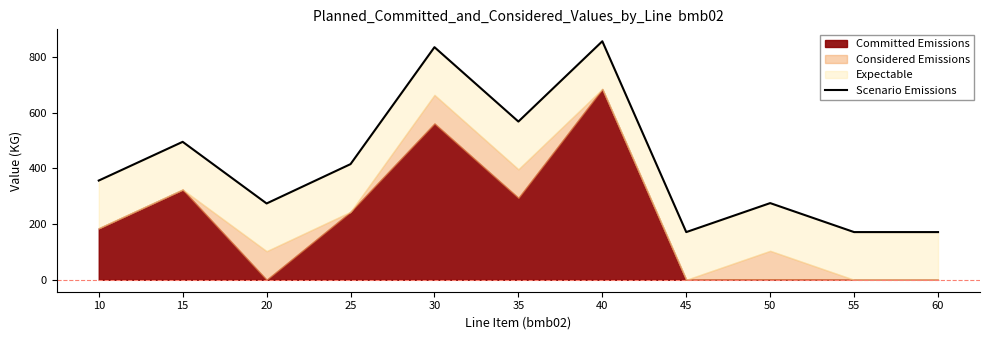

What is the value of the 2nd point from the left?

495.2